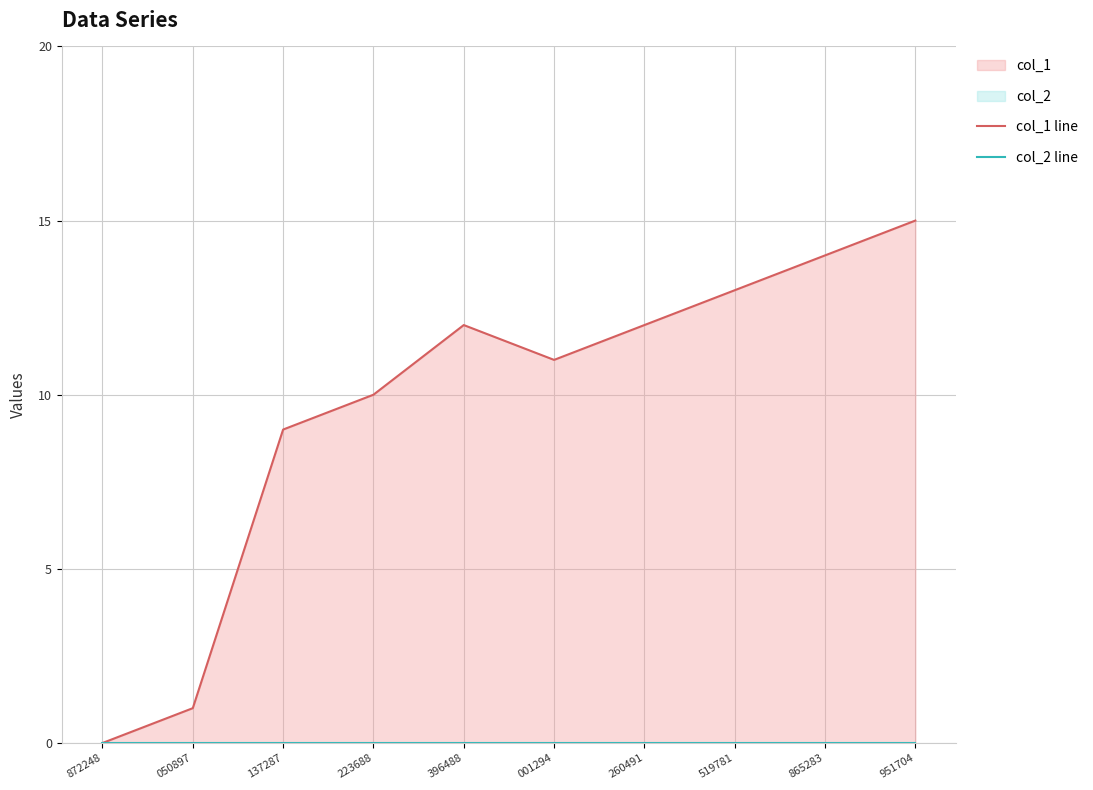

What is the sum of the col_1 line values at 396488 and 223688?

22